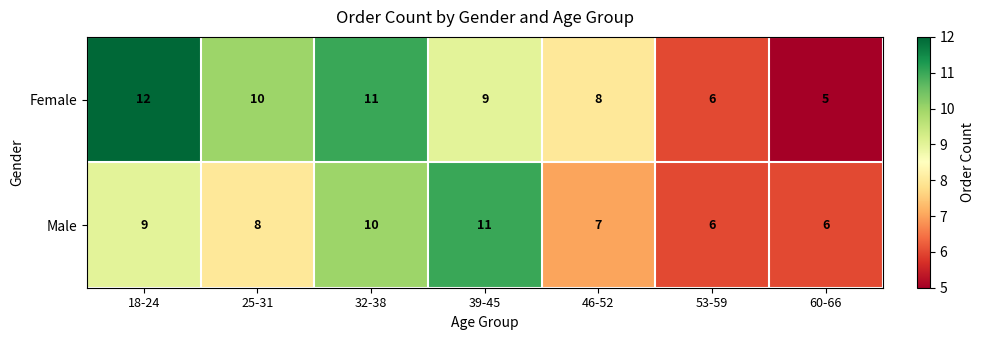

Rank the series by their maximum value, from highest to lowest.

Female, Male